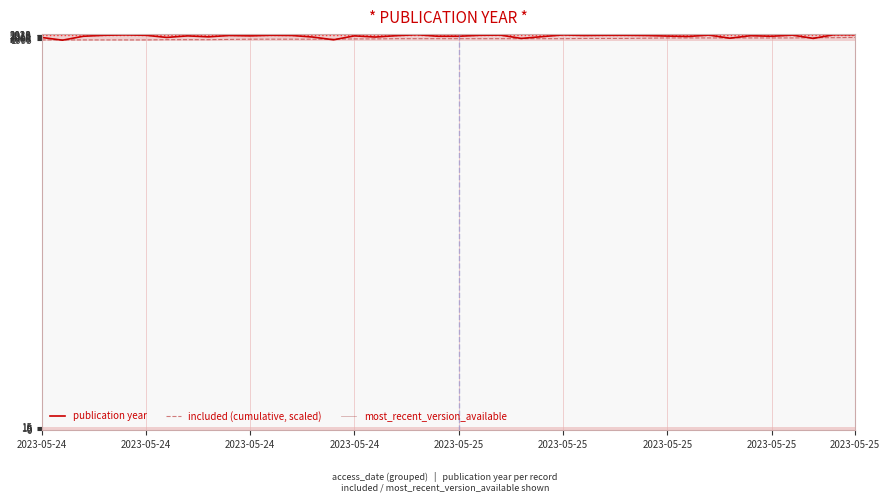

What is the maximum value shown in the chart?

2023.0